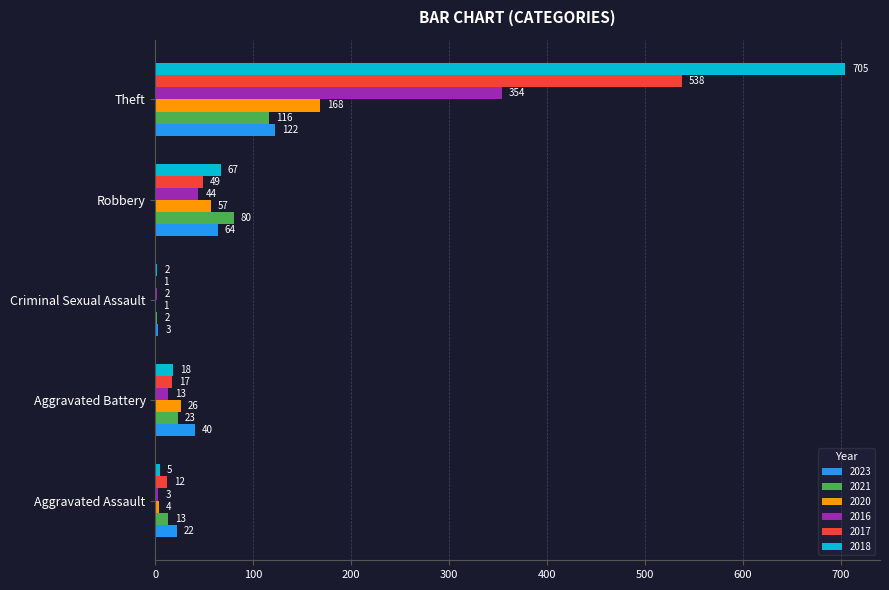

Where is 2020 nearest to the value 84?

Robbery